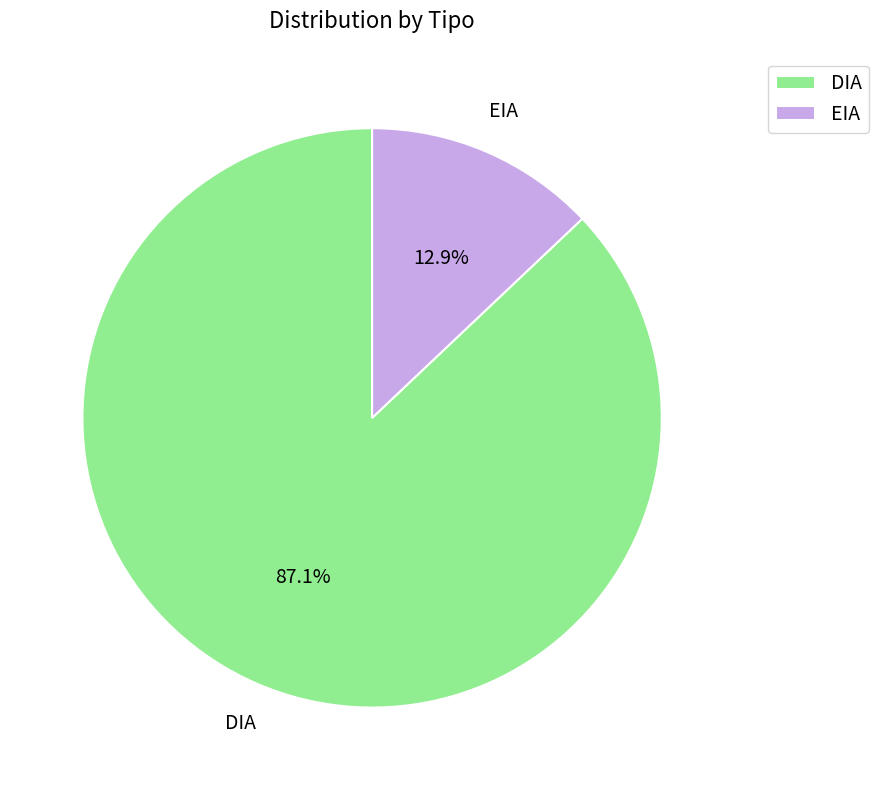

Count the number of slices in the pie.

2